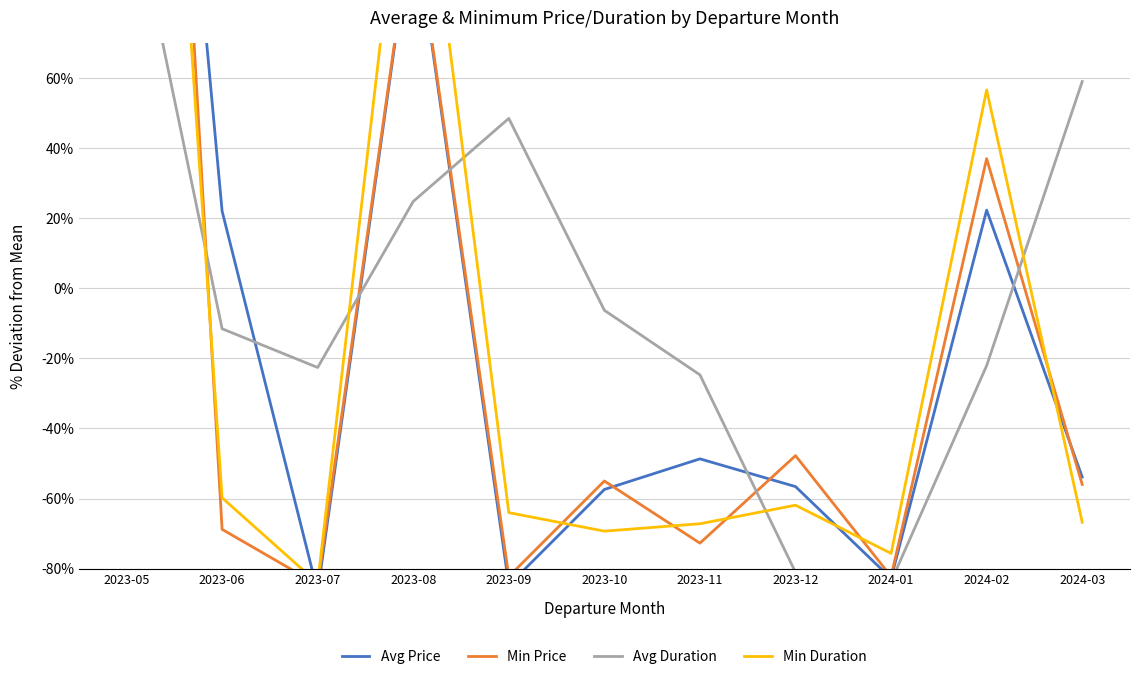

How many distinct data groups are displayed?

4